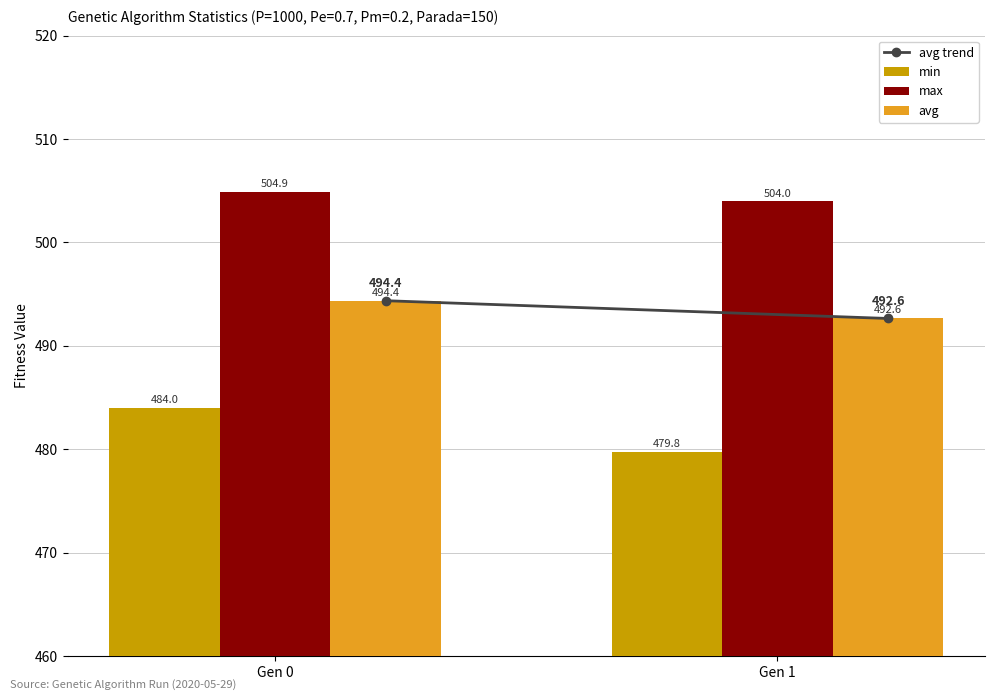

What is the greatest value displayed?

504.9